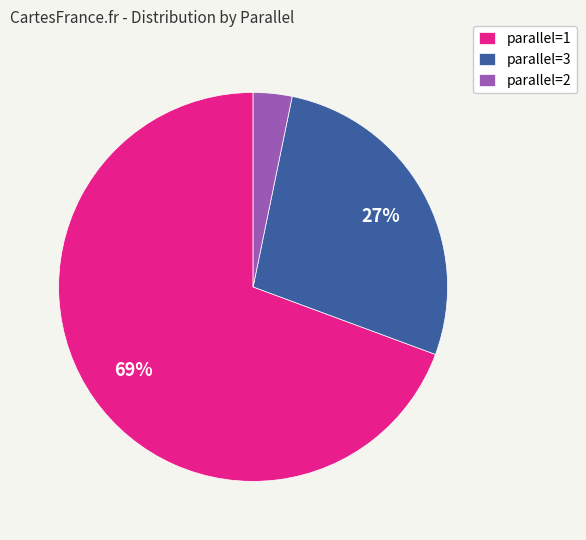

How many slices are in this pie chart?

3